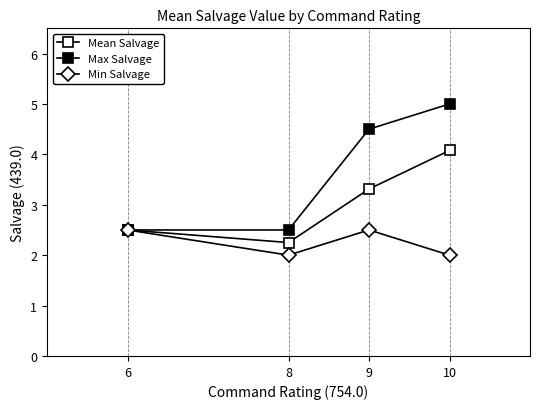

Reading left to right, what are all the values shown in this chart?

Mean Salvage: 6=2.5	8=2.2	9=3.3	10=4.1
Max Salvage: 6=2.5	8=2.5	9=4.5	10=5.0
Min Salvage: 6=2.5	8=2.0	9=2.5	10=2.0